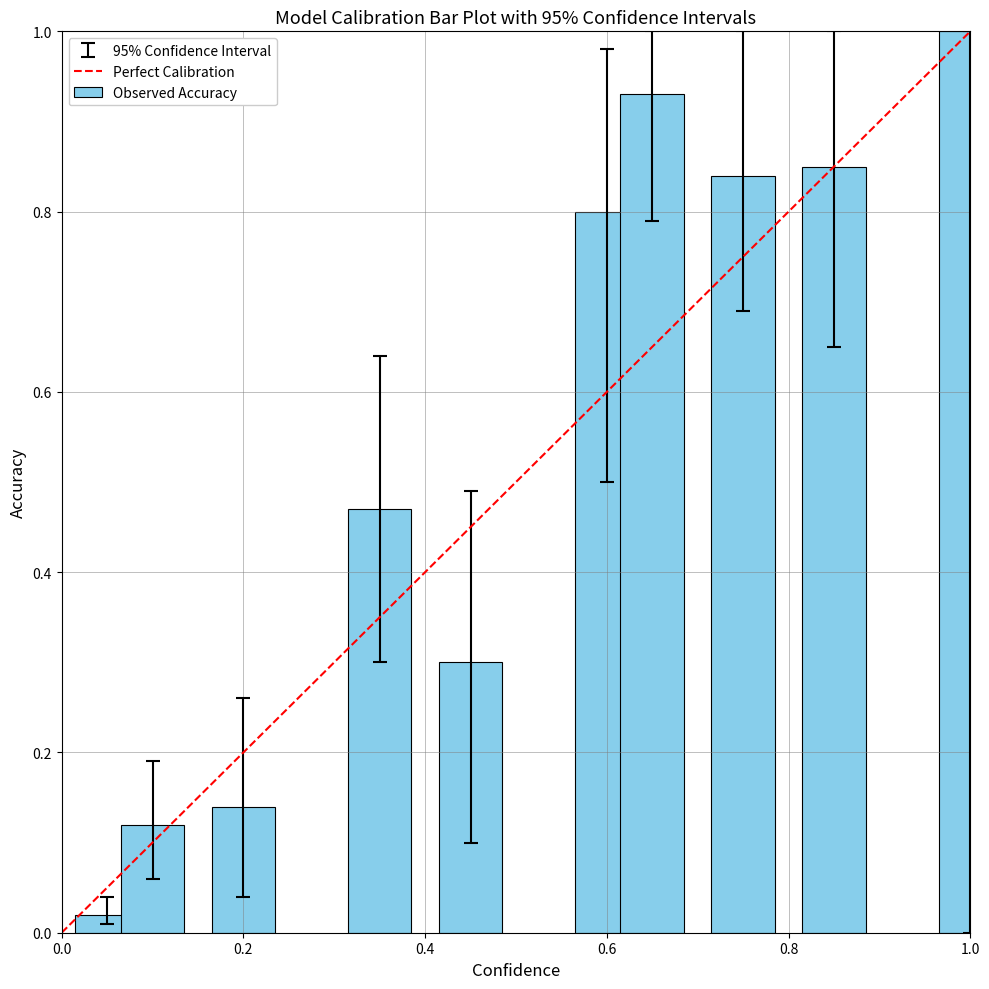

What is the sum of all values?

5.5